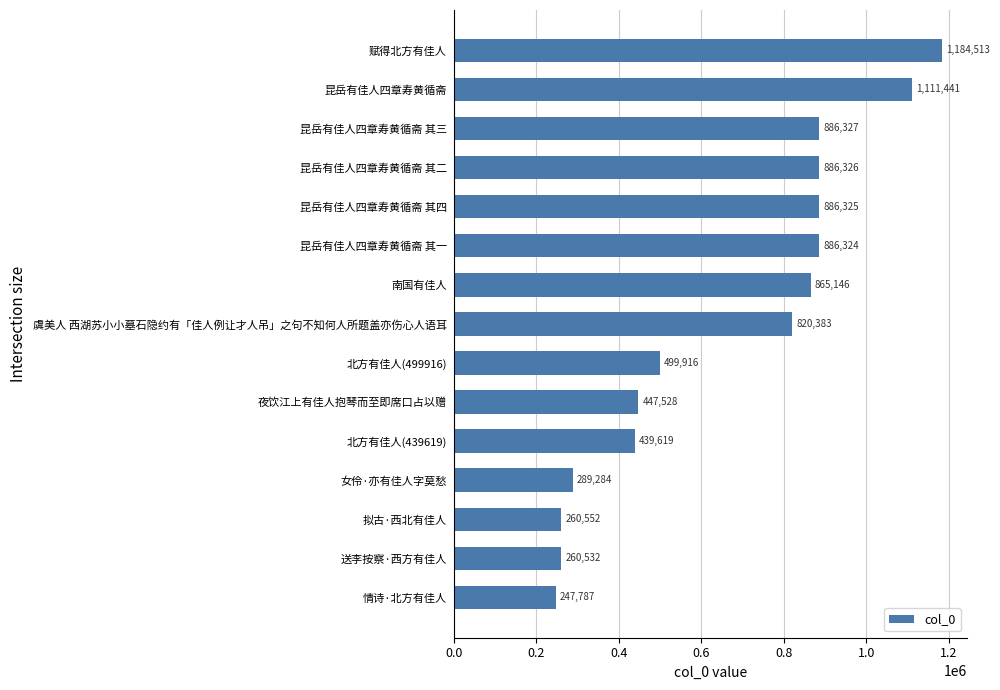

Reading top to bottom, extract all data points from this chart.

赋得北方有佳人=1184513	昆岳有佳人四章寿黄循斋=1111441	昆岳有佳人四章寿黄循斋 其三=886327	昆岳有佳人四章寿黄循斋 其二=886326	昆岳有佳人四章寿黄循斋 其四=886325	昆岳有佳人四章寿黄循斋 其一=886324	南国有佳人=865146	虞美人 西湖苏小小墓石隐约有「佳人例让才人吊」之句不知何人所题盖亦伤心人语耳=820383	北方有佳人(499916)=499916	夜饮江上有佳人抱琴而至即席口占以赠=447528	北方有佳人(439619)=439619	女伶·亦有佳人字莫愁=289284	拟古·西北有佳人=260552	送李按察·西方有佳人=260532	情诗·北方有佳人=247787